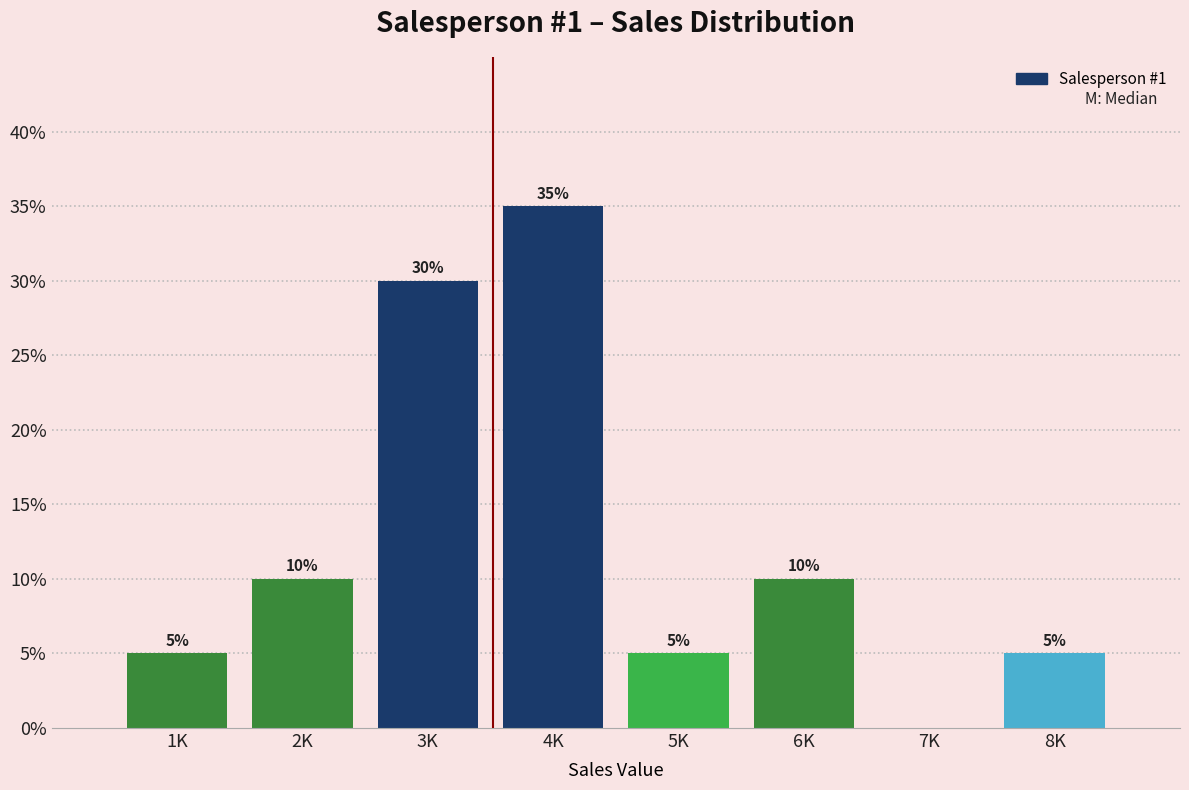

Reading right to left, list all the values displayed in this chart.

8K=5	7K=0	6K=10	5K=5	4K=35	3K=30	2K=10	1K=5